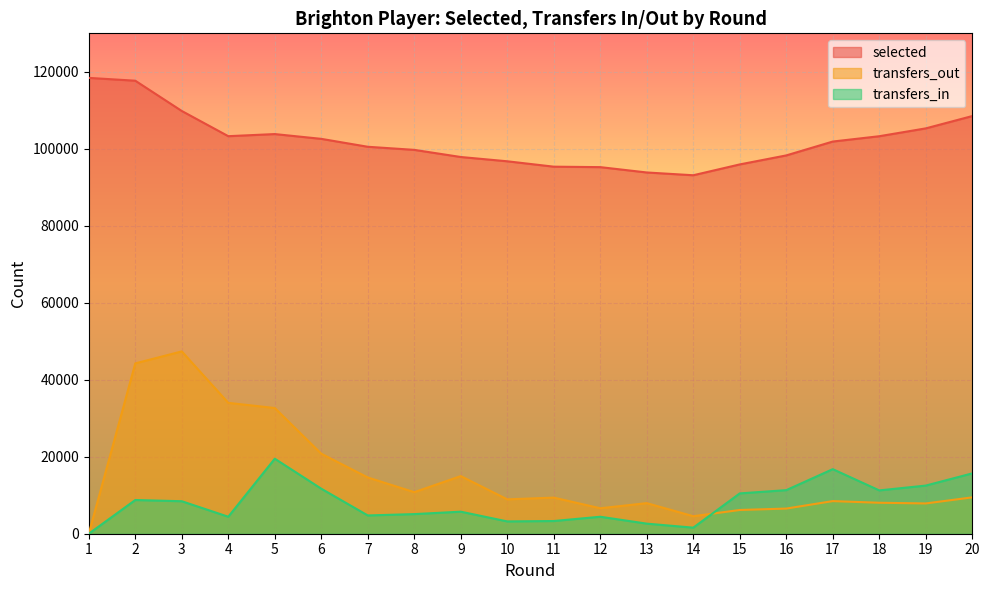

The transfers_out series shows 14971.0 at 9. True or false?

True